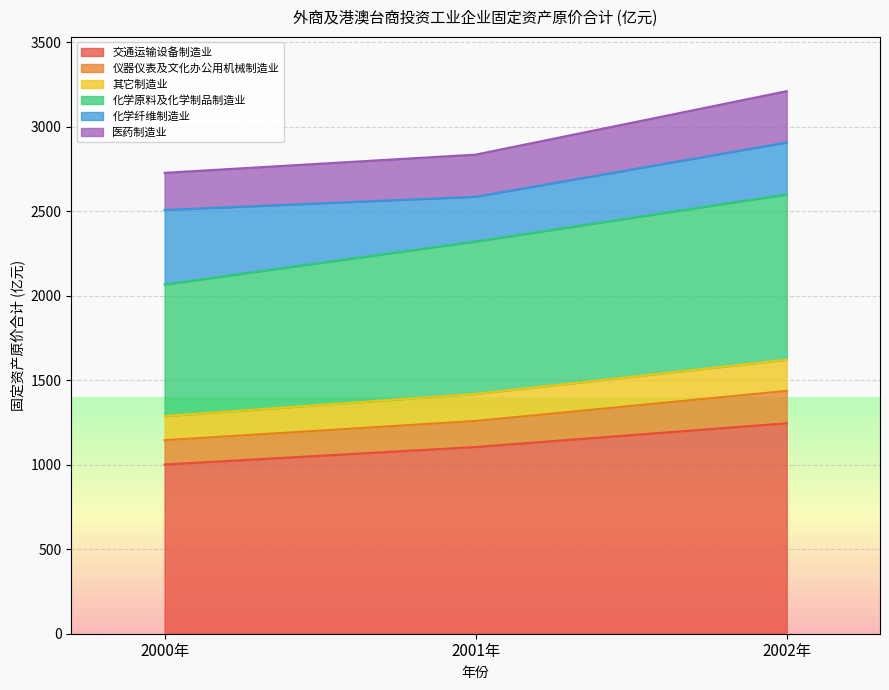

What is the value of the 其它制造业 point at the 1st from the left?

1287.4